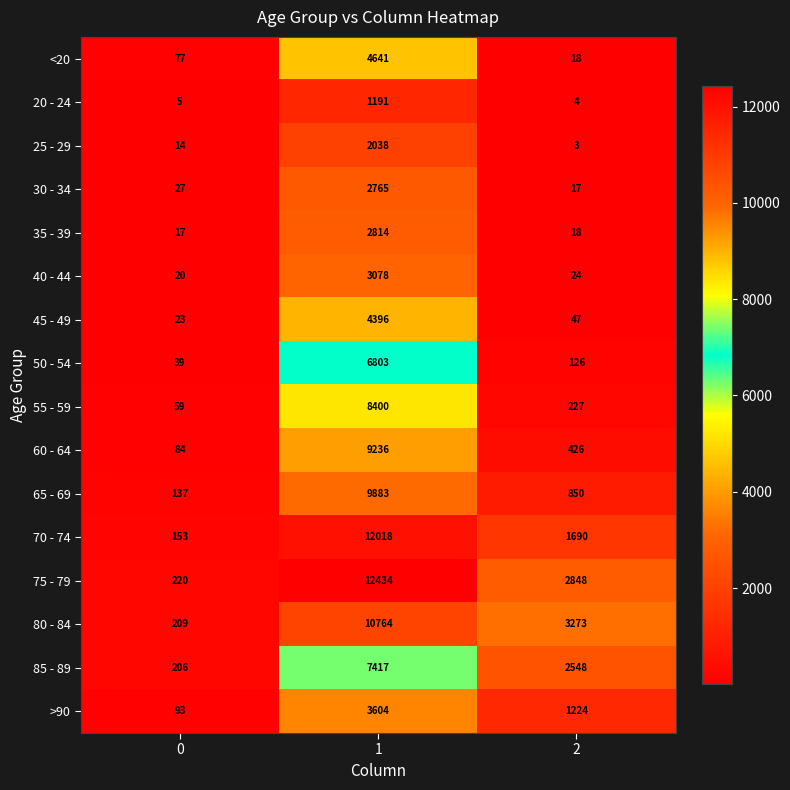

Which series has the largest range (max minus min)?

75 - 79